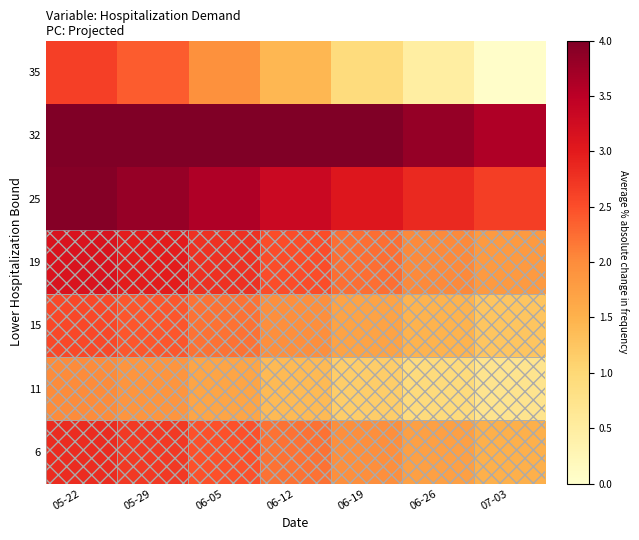

Reading left to right, list all the values displayed in this chart.

35: 05-22=2.6	05-29=2.4	06-05=2.0	06-12=1.4	06-19=0.9	06-26=0.5	07-03=0.0
32: 05-22=4.0	05-29=4.0	06-05=4.0	06-12=4.0	06-19=4.0	06-26=3.8	07-03=3.6
25: 05-22=3.9	05-29=3.8	06-05=3.6	06-12=3.3	06-19=3.1	06-26=2.9	07-03=2.6
19: 05-22=3.1	05-29=3.0	06-05=2.8	06-12=2.5	06-19=2.2	06-26=2.0	07-03=1.8
15: 05-22=2.6	05-29=2.4	06-05=2.2	06-12=2.0	06-19=1.7	06-26=1.5	07-03=1.3
11: 05-22=2.0	05-29=1.9	06-05=1.7	06-12=1.4	06-19=1.1	06-26=0.9	07-03=0.7
6: 05-22=2.8	05-29=2.7	06-05=2.5	06-12=2.2	06-19=2.0	06-26=1.7	07-03=1.5